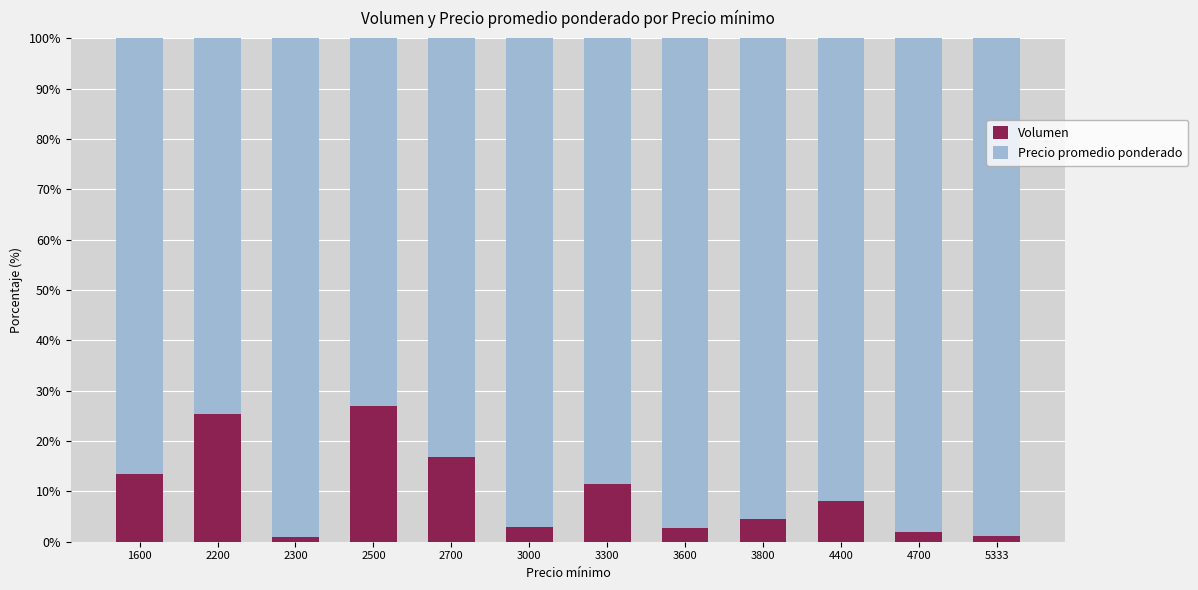

What is the highest value of the Volumen series?

26.9